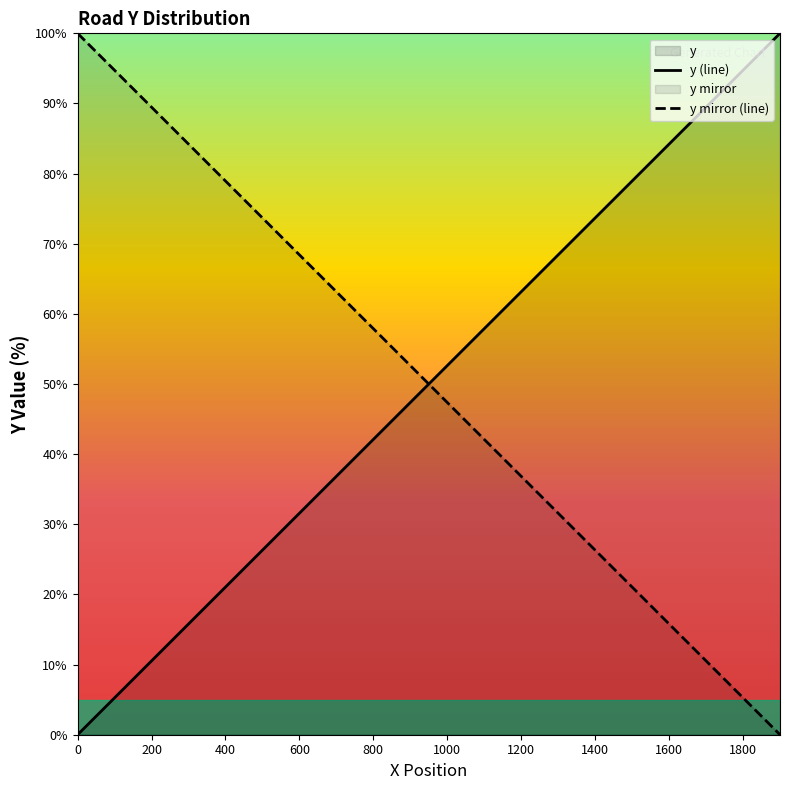

At 1200, list the series in order from largest to smallest.

y (line), y mirror (line)